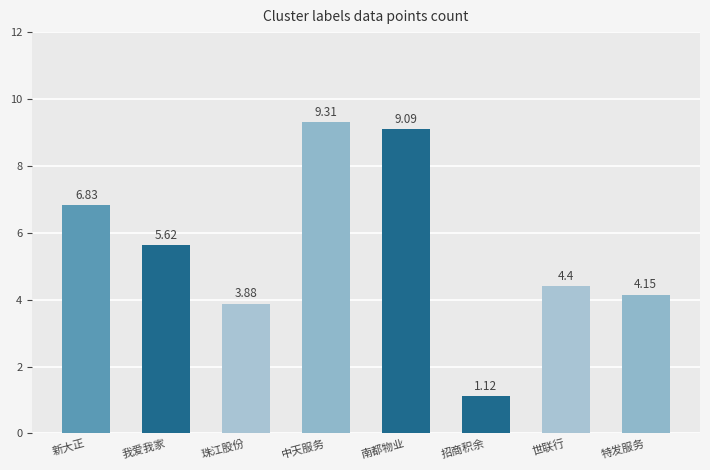

Between 世联行 and 南都物业, which is larger?

南都物业